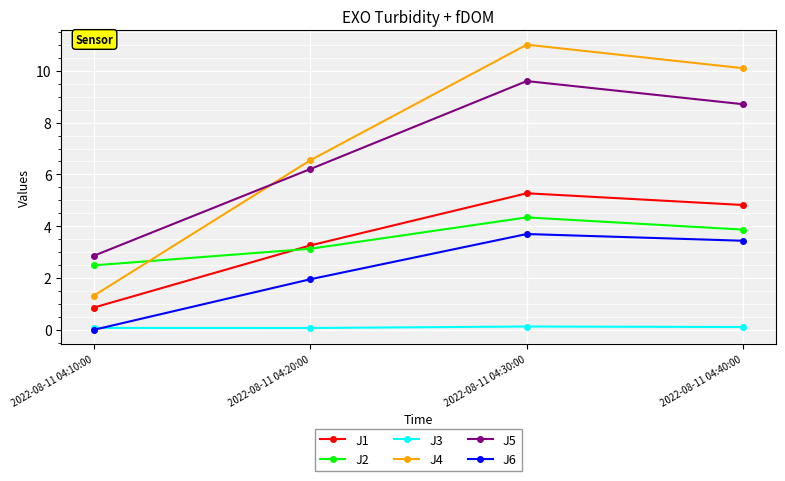

True or false: J6 and J4 intersect in this chart.

False